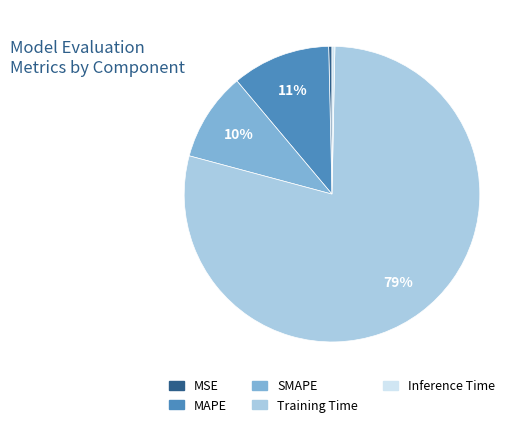

How many segments does this pie chart have?

5